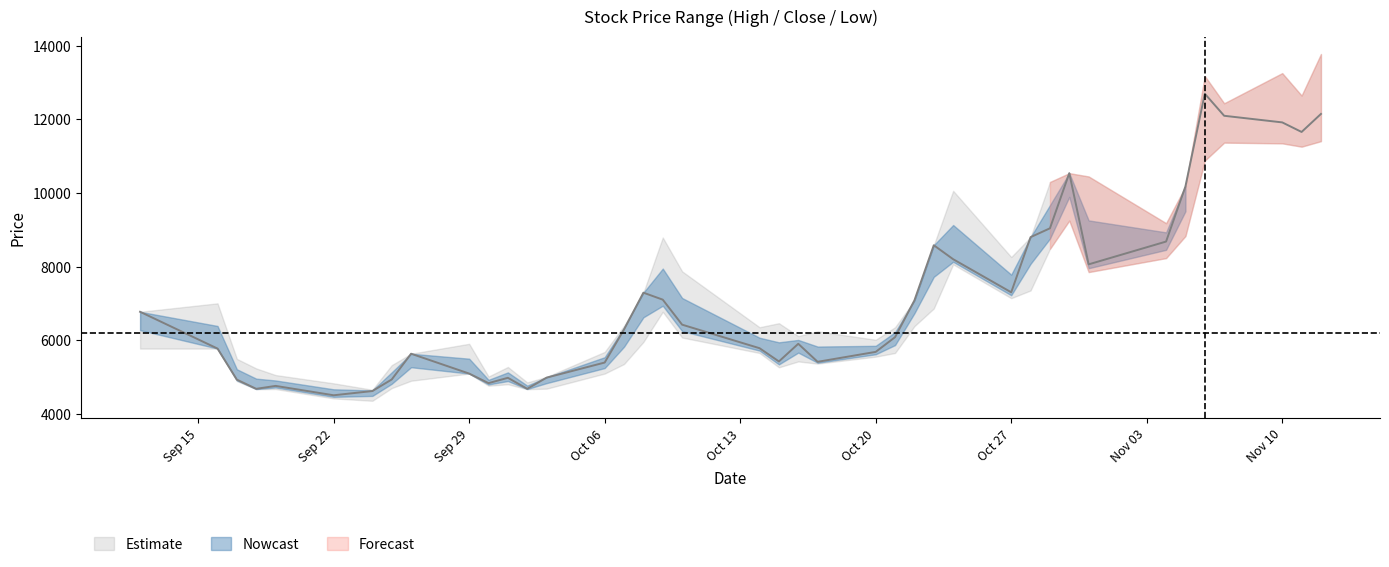

Rank the series by their maximum value, from highest to lowest.

High, Close, Low